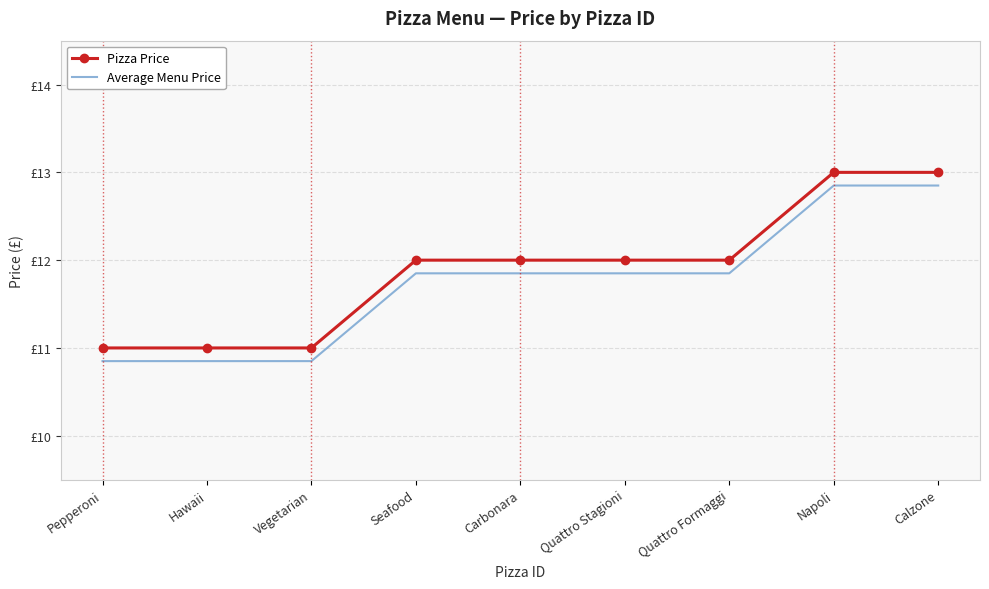

Rank the series by their average value, from highest to lowest.

Pizza Price, Average Menu Price